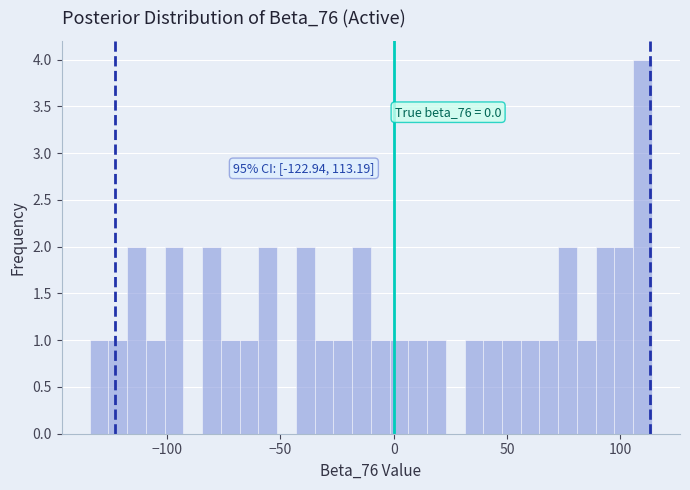

Around what value on the x-axis is the tallest bar? Give the approximate position of its centre, as read against the axis.

110